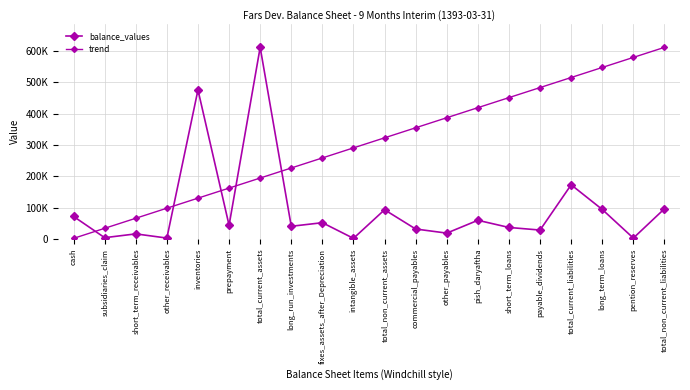

Which series has the largest total across all categories?

trend